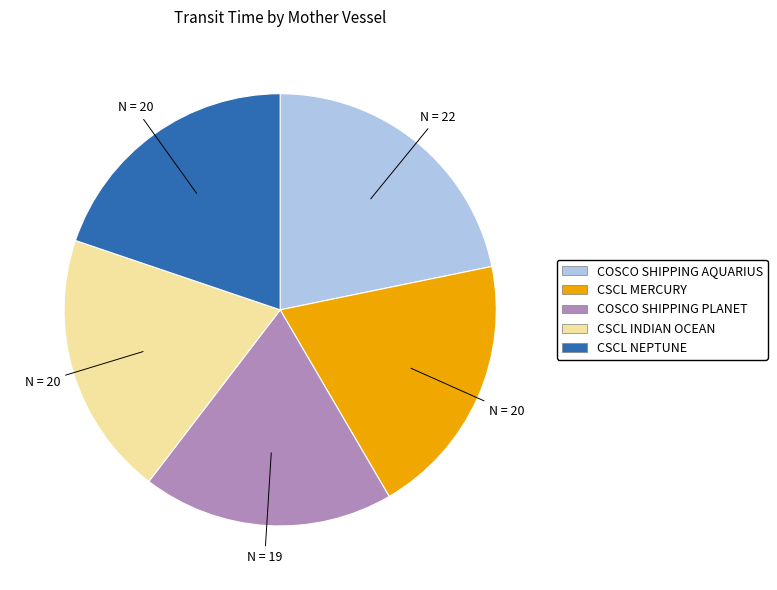

Which has a higher value, CSCL NEPTUNE or COSCO SHIPPING PLANET?

CSCL NEPTUNE